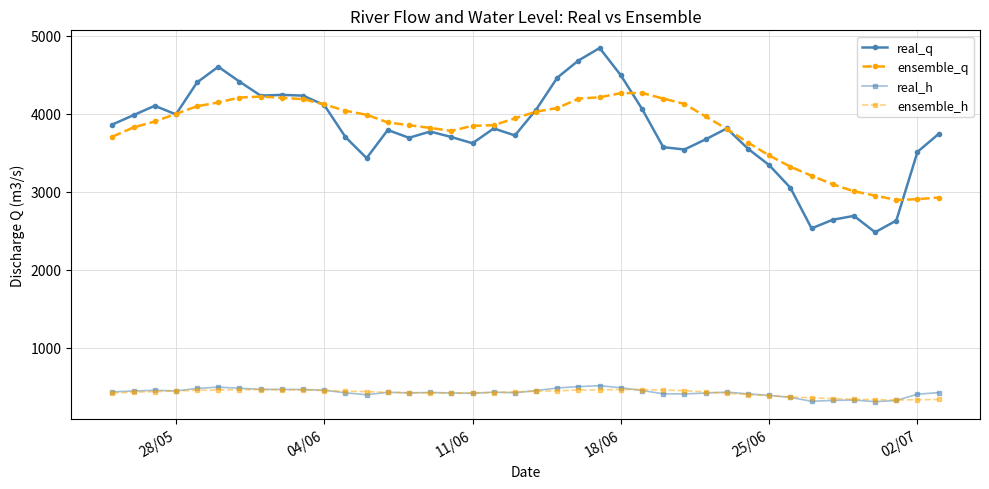

What is the value of the real_h point at the 6th from the left?

496.0